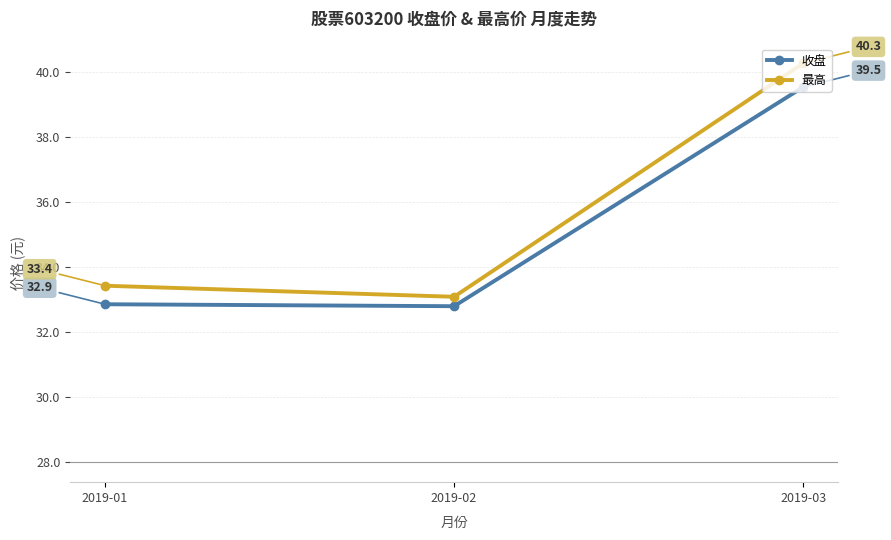

At which label is 收盘 closest to 36?

2019-01